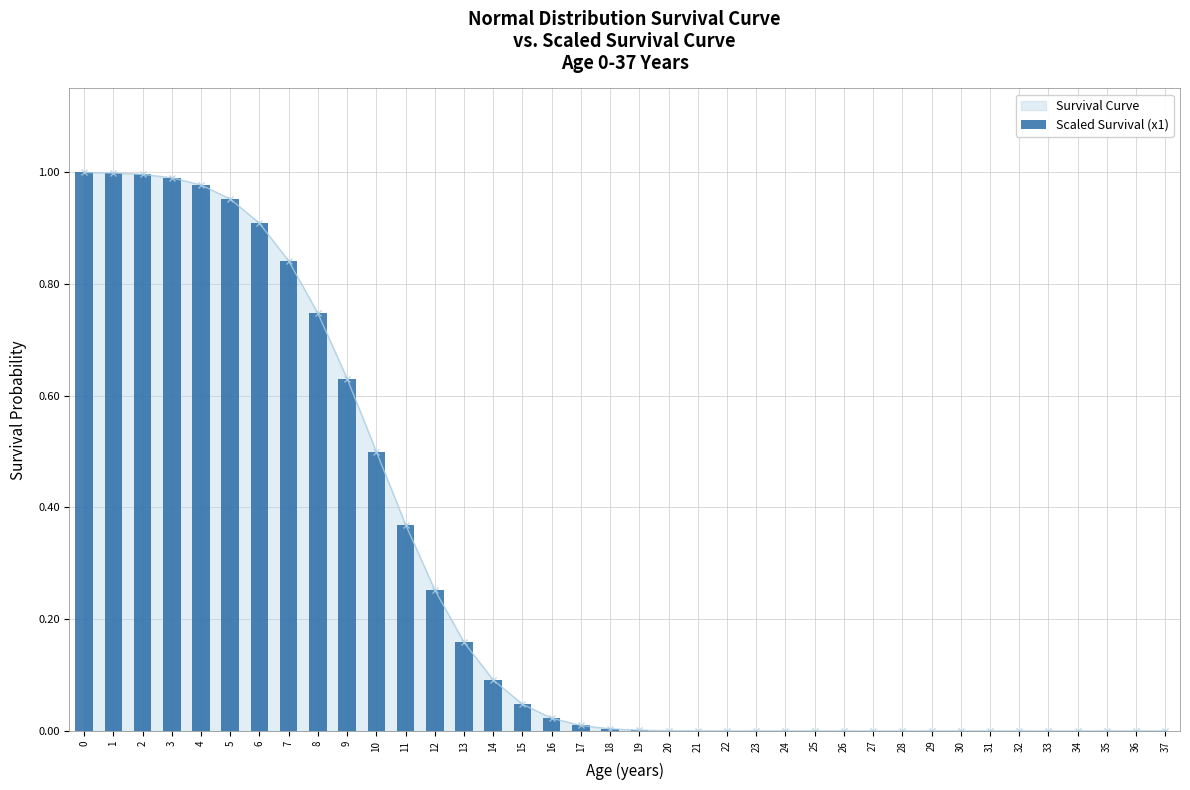

Is it true that Survival Curve equals 0.0 at 23?

True